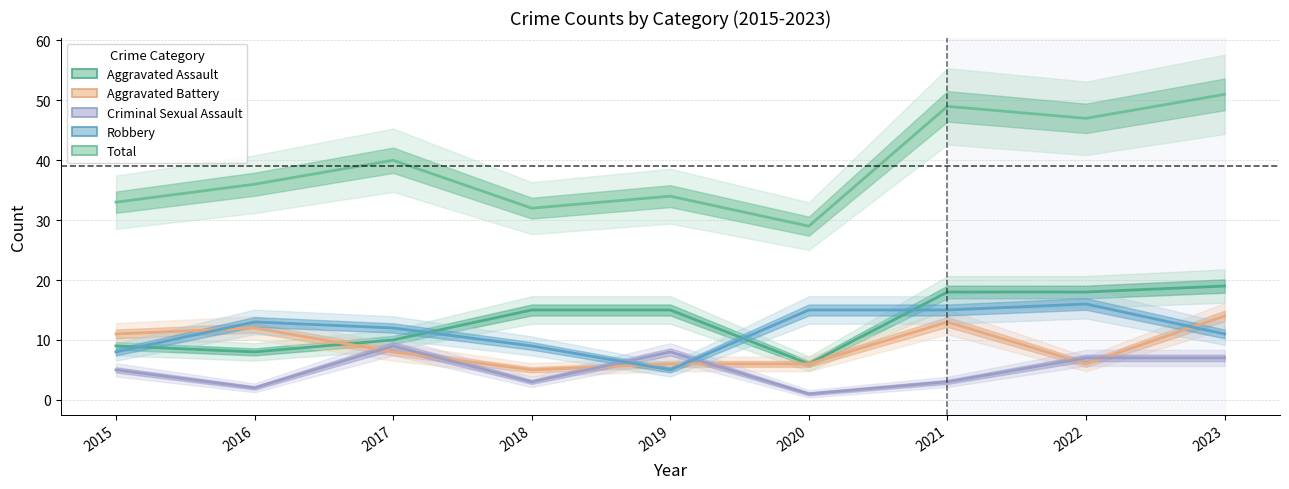

Does the chart display data point markers on the line(s)?

No